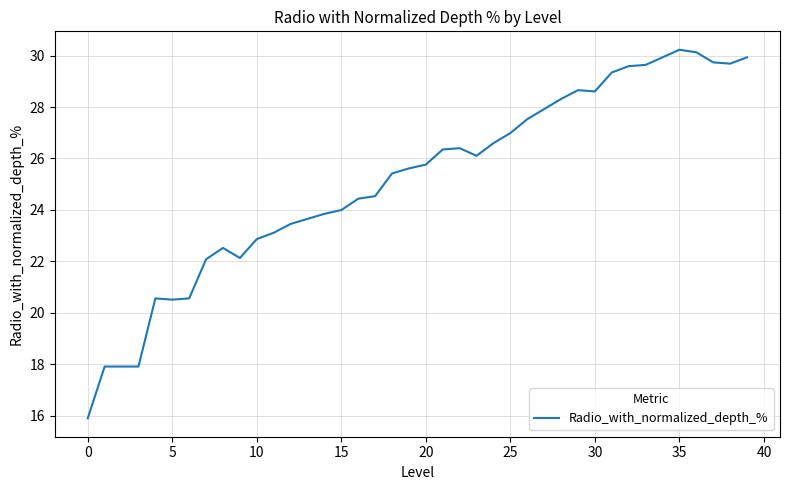

What is the smallest value displayed?

15.9